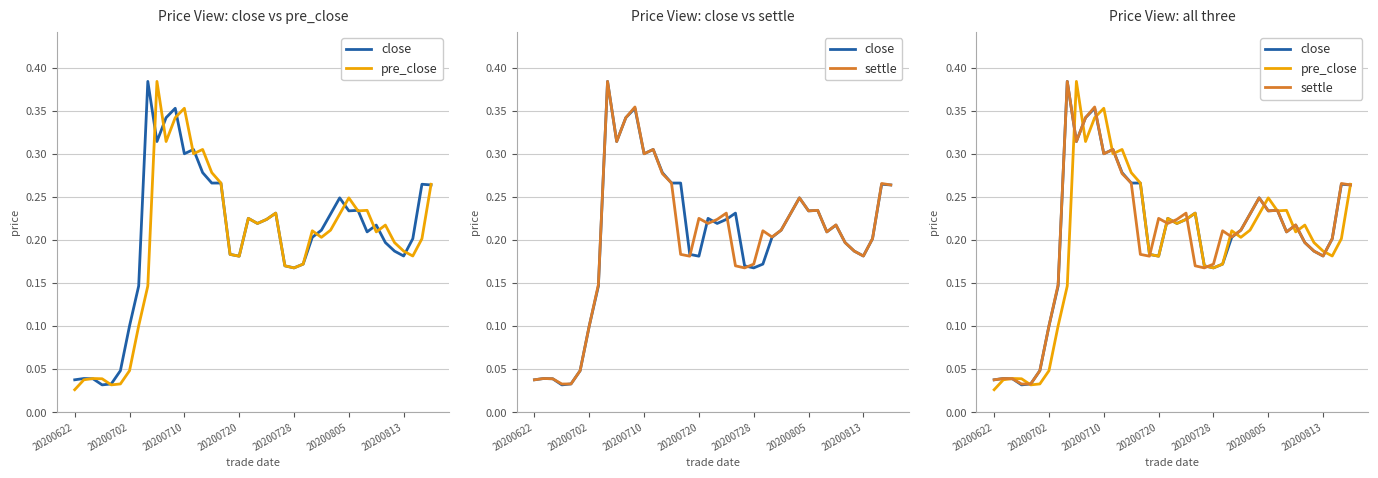

Reading left to right, what are all the values shown in this chart?

close: 0.0	0.0	0.0	0.0	0.0	0.0	0.1	0.1	0.4	0.3	0.3	0.4	0.3	0.3	0.3	0.3	0.3	0.2	0.2	0.2	0.2	0.2	0.2	0.2	0.2	0.2	0.2	0.2	0.2	0.2	0.2	0.2	0.2	0.2	0.2	0.2	0.2	0.2	0.3	0.3
pre_close: 0.0	0.0	0.0	0.0	0.0	0.0	0.0	0.1	0.1	0.4	0.3	0.3	0.4	0.3	0.3	0.3	0.3	0.2	0.2	0.2	0.2	0.2	0.2	0.2	0.2	0.2	0.2	0.2	0.2	0.2	0.2	0.2	0.2	0.2	0.2	0.2	0.2	0.2	0.2	0.3
settle: 0.0	0.0	0.0	0.0	0.0	0.0	0.1	0.1	0.4	0.3	0.3	0.4	0.3	0.3	0.3	0.3	0.2	0.2	0.2	0.2	0.2	0.2	0.2	0.2	0.2	0.2	0.2	0.2	0.2	0.2	0.2	0.2	0.2	0.2	0.2	0.2	0.2	0.2	0.3	0.3